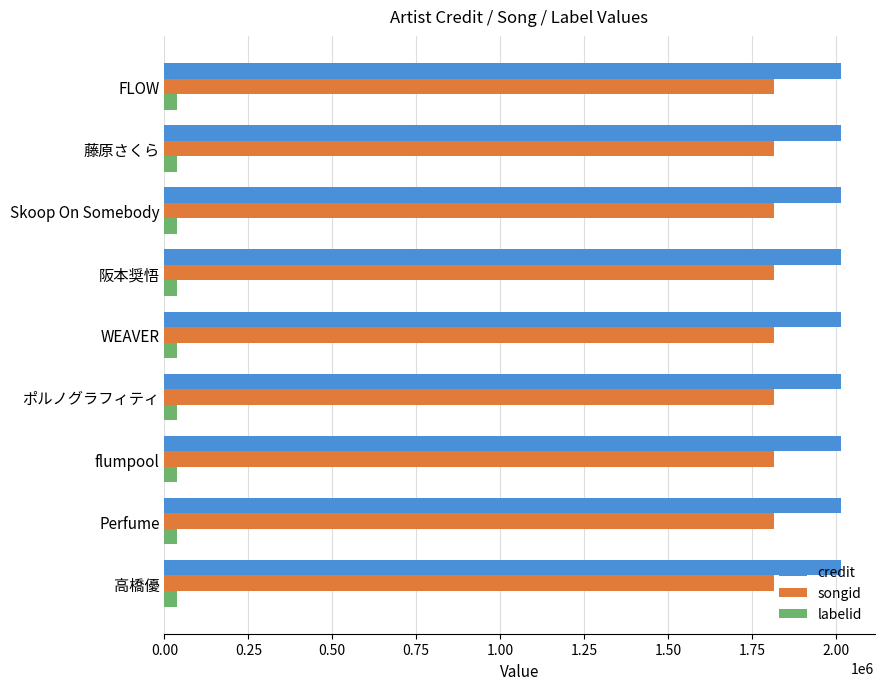

How many data points does each series have?

9